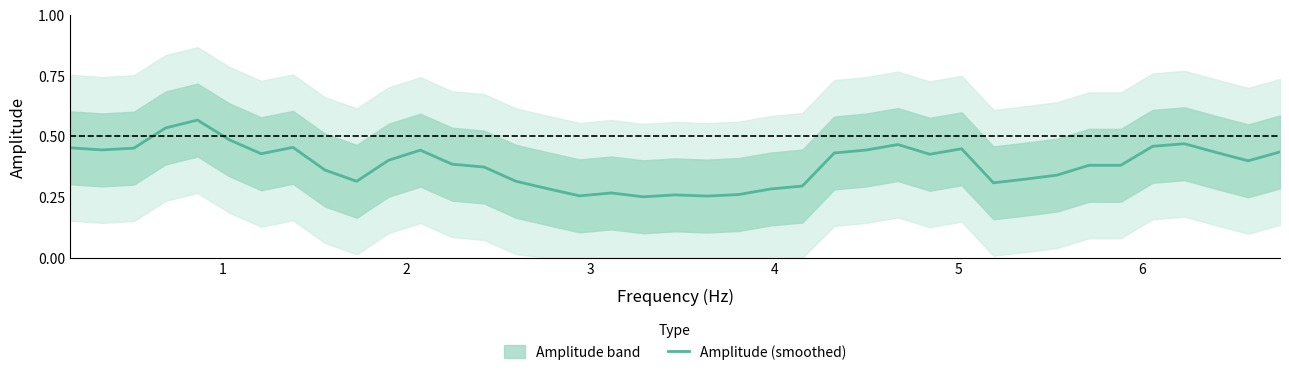

How many interior local valleys (lower than both neighbors) does the data have?

10